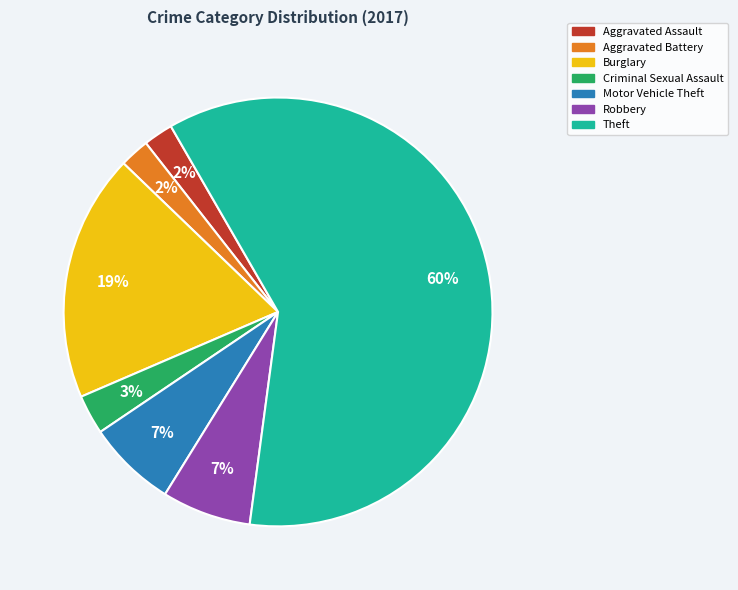

How many segments does this pie chart have?

7